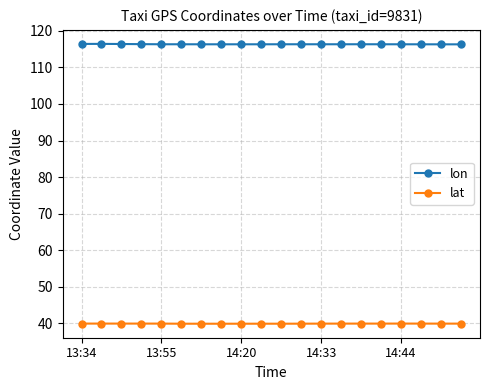

List the series in order of their peak value, lowest first.

lat, lon